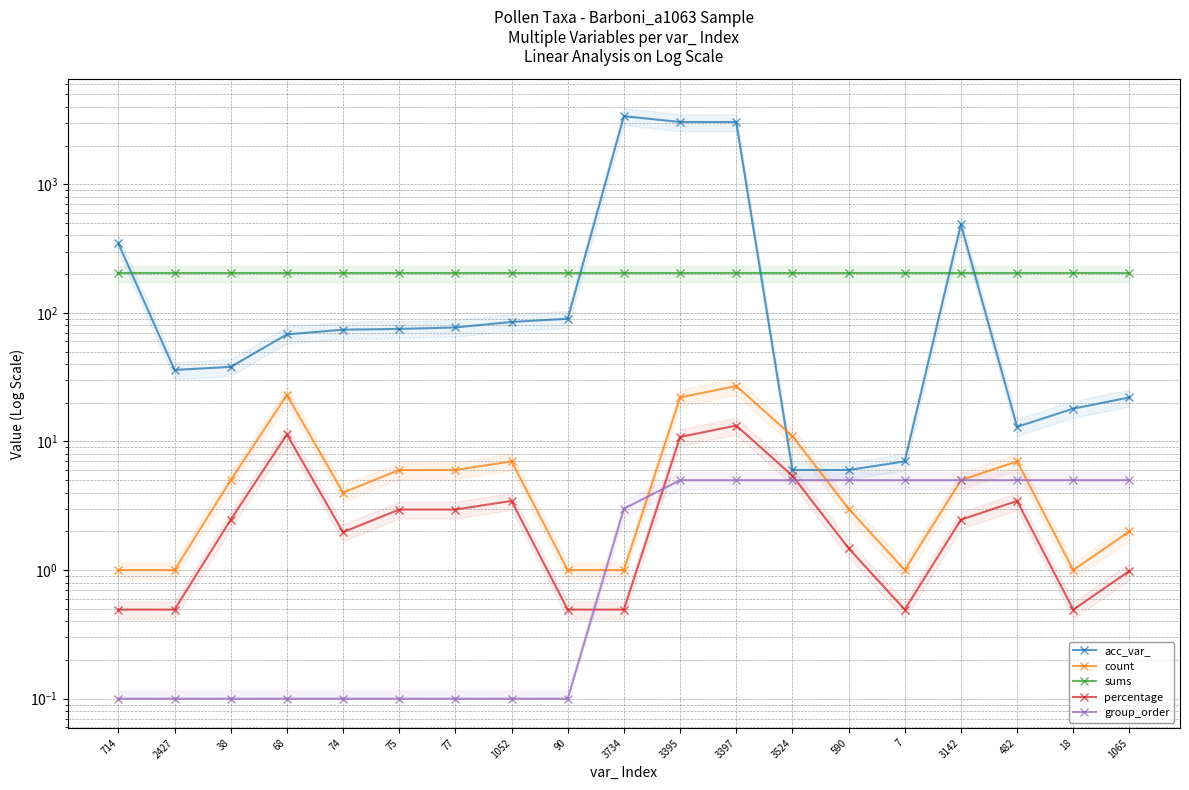

At which category does acc_var_ reach its first local valley?

2427